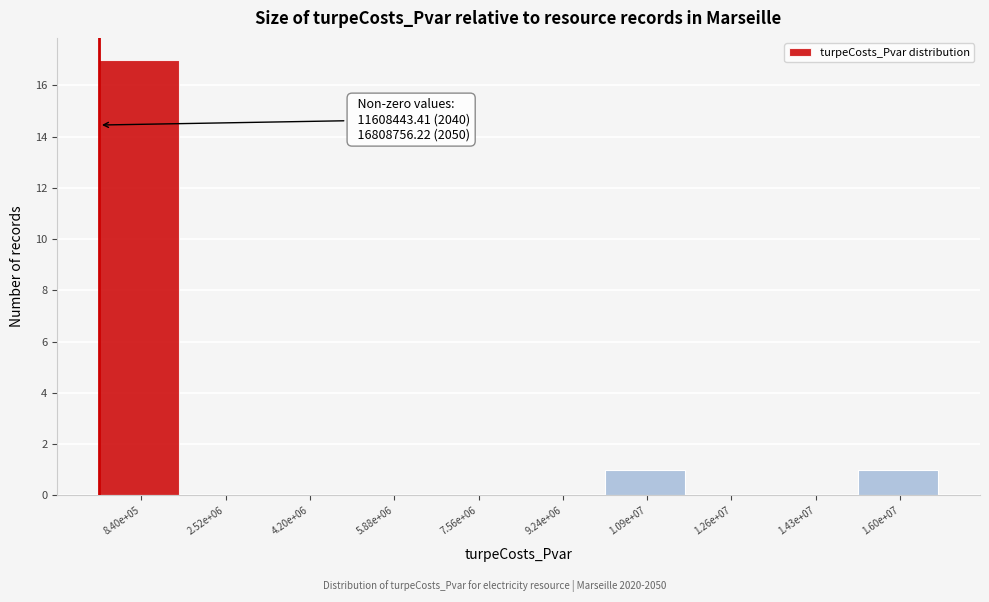

Reading left to right, extract all data points from this chart.

8.40e+05=17	2.52e+06=0	4.20e+06=0	5.88e+06=0	7.56e+06=0	9.24e+06=0	1.09e+07=1	1.26e+07=0	1.43e+07=0	1.60e+07=1